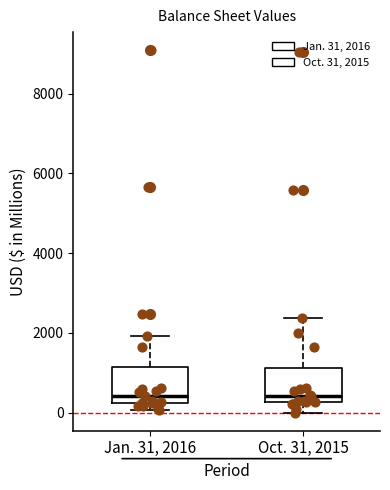

Reading left to right, transcribe this box plot: for each box, give where its median line is, the range the box spans, and where its two whiskers end, as read against the y-axis. The values are not printed on the chart, so give them approximately, as read against the axis.

Jan. 31, 2016: median 400, box 200 to 1200, whiskers 0 to 2000
Oct. 31, 2015: median 400, box 200 to 1200, whiskers 0 to 2400